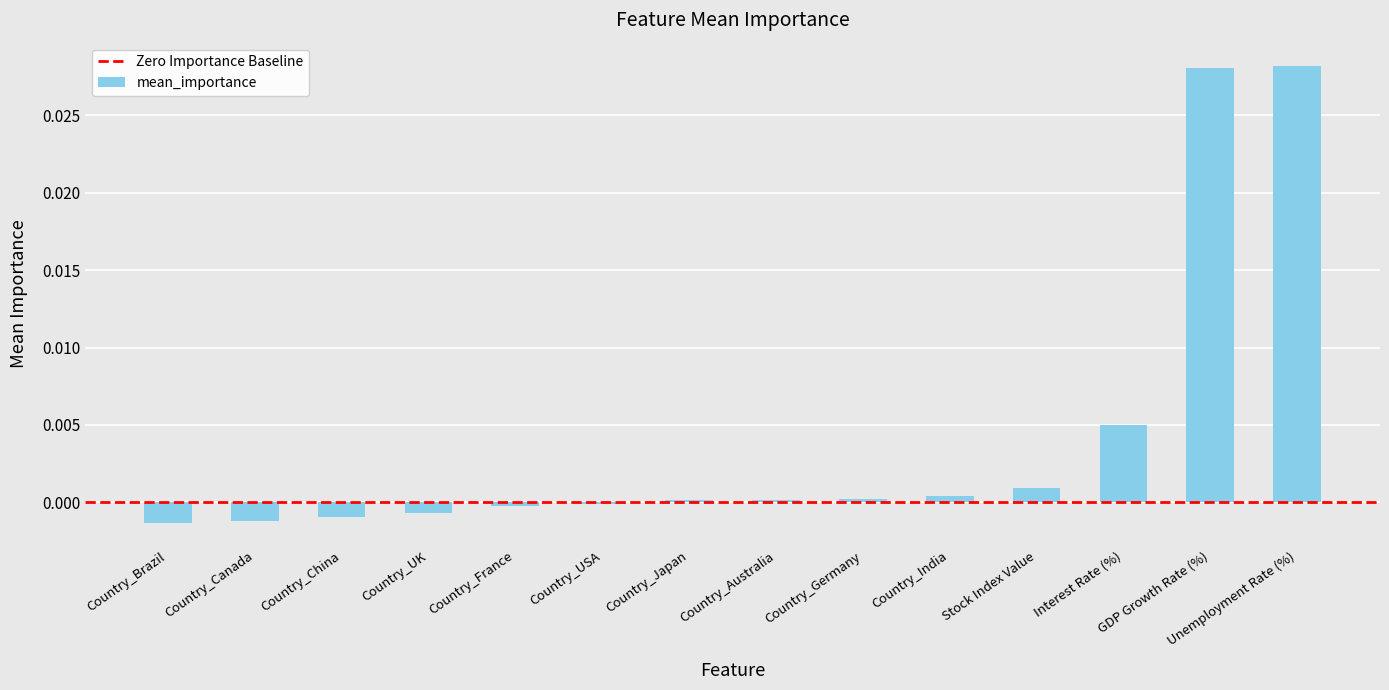

True or false: the data shows -0.0 at Country_China.

True